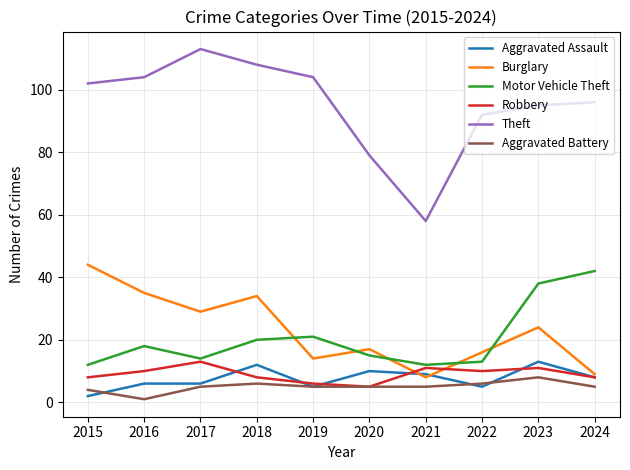

What is the maximum value shown in the chart?

113